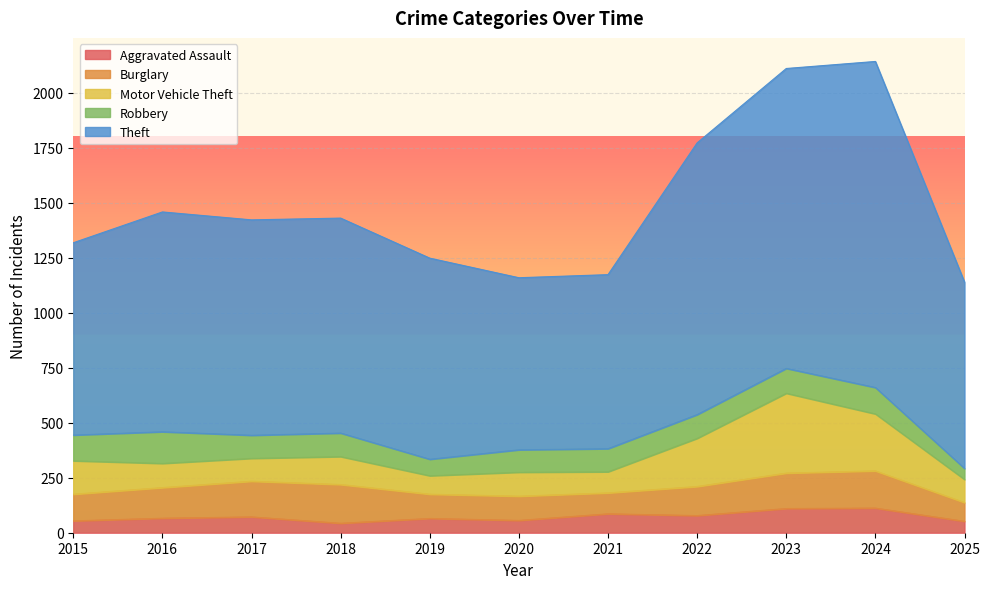

At which category is the sum across all series the highest?

2024